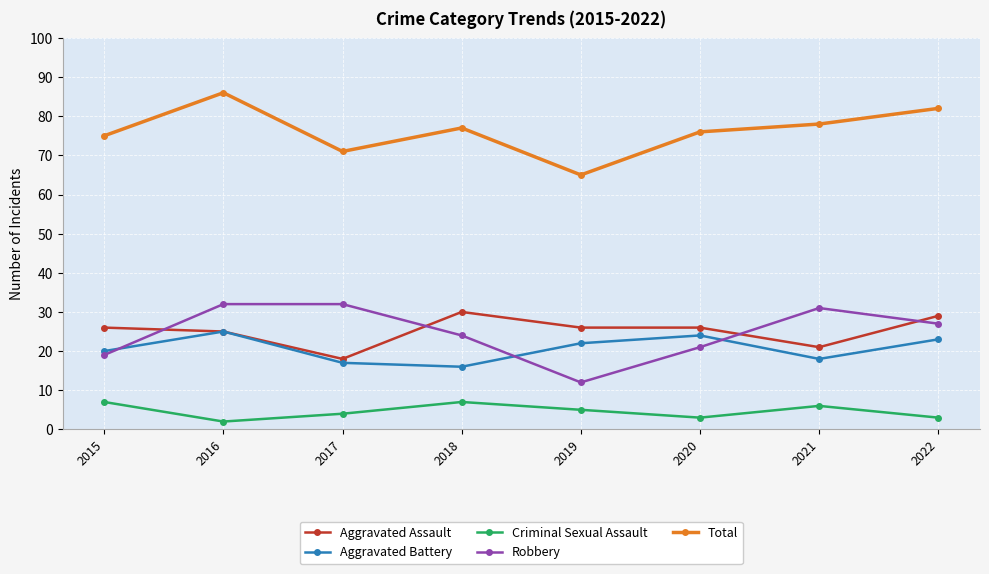

What is the minimum value shown in the chart?

2